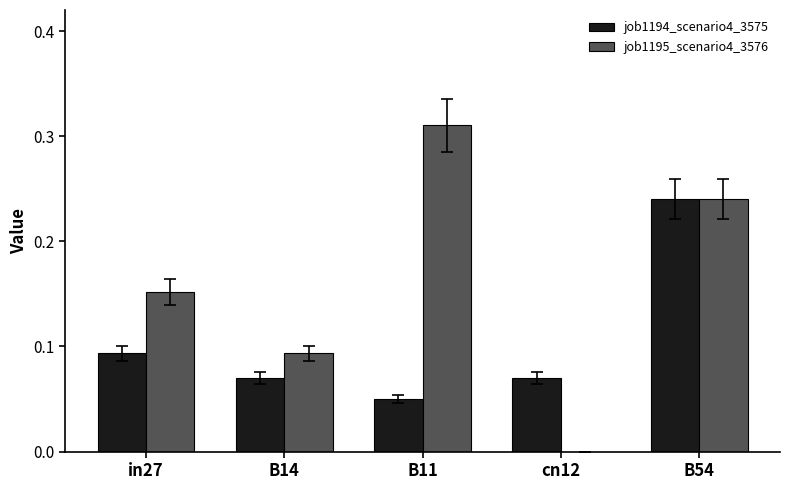

The value of job1195_scenario4_3576 at B14 is 0.2. True or false?

False